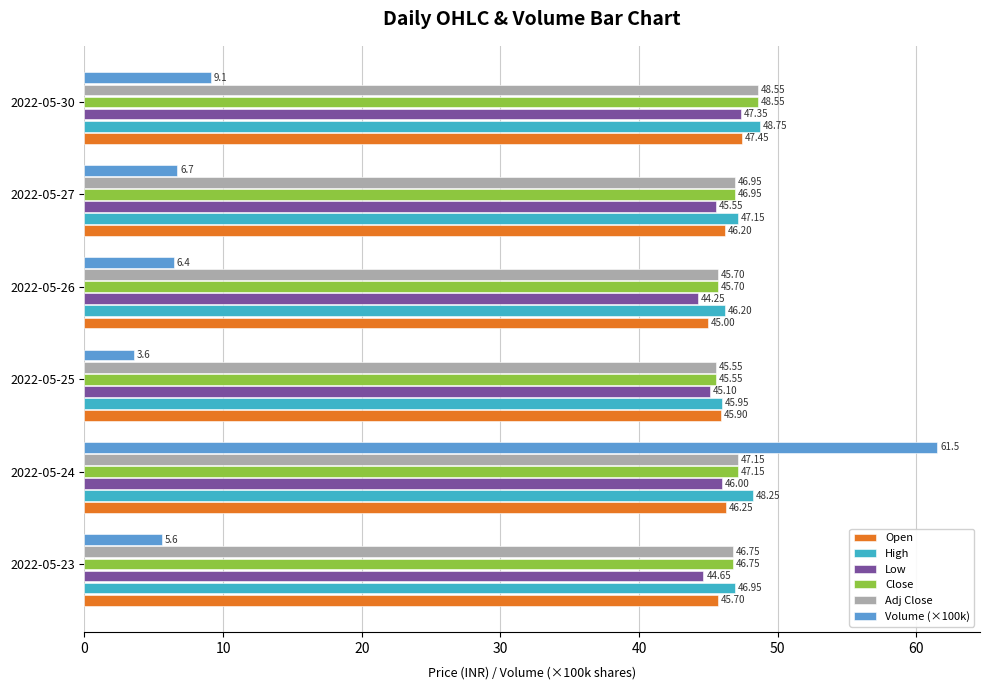

What is the average value of the Close series?

46.8